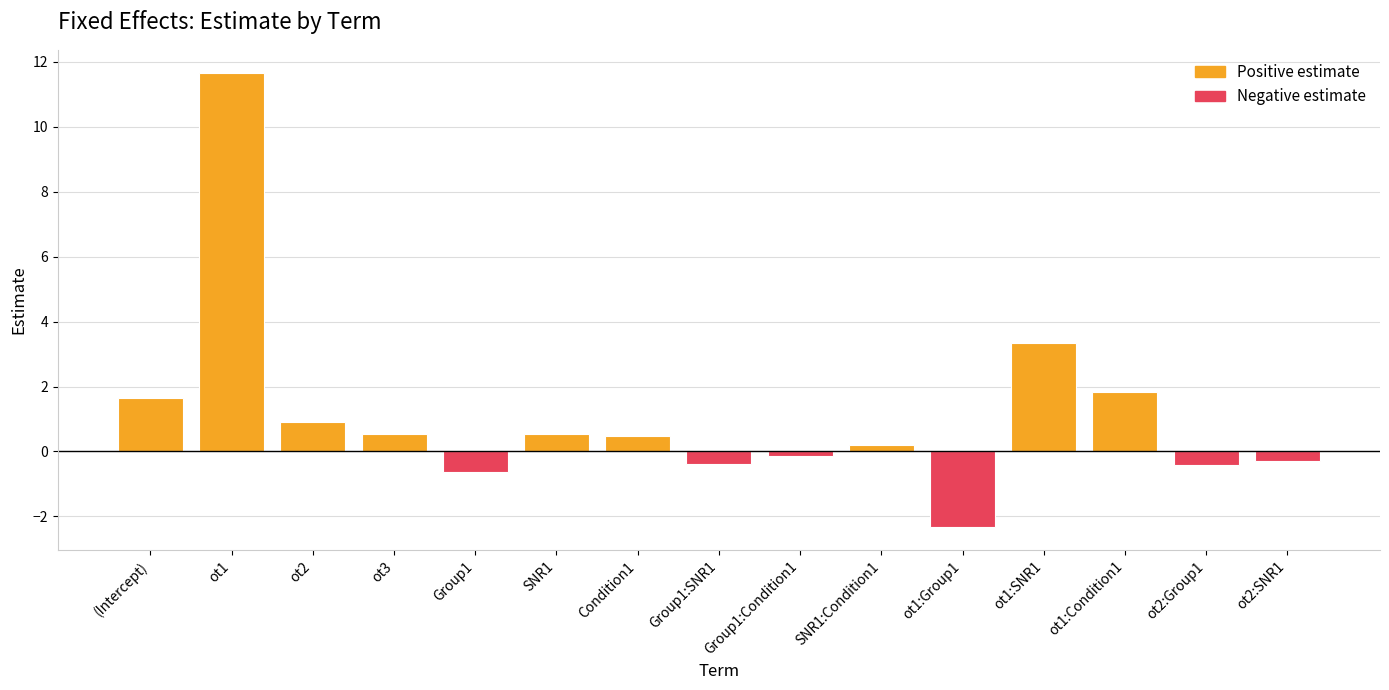

Between ot2:SNR1 and ot1:SNR1, which is larger?

ot1:SNR1